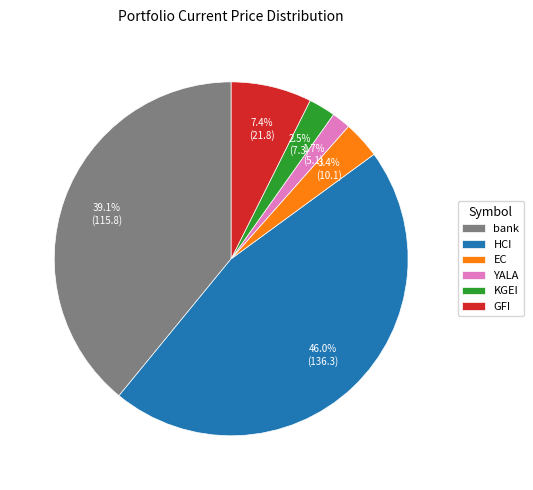

To the nearest percent, what portion does HCI represent?

46%